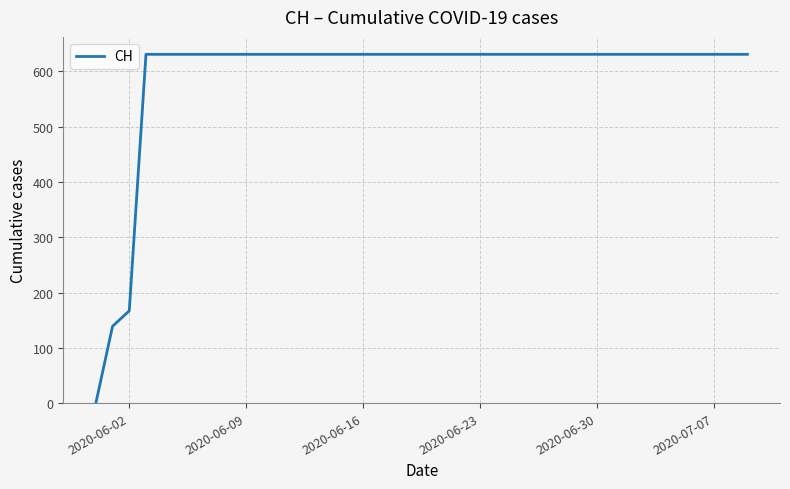

How many lines are shown in the chart?

1